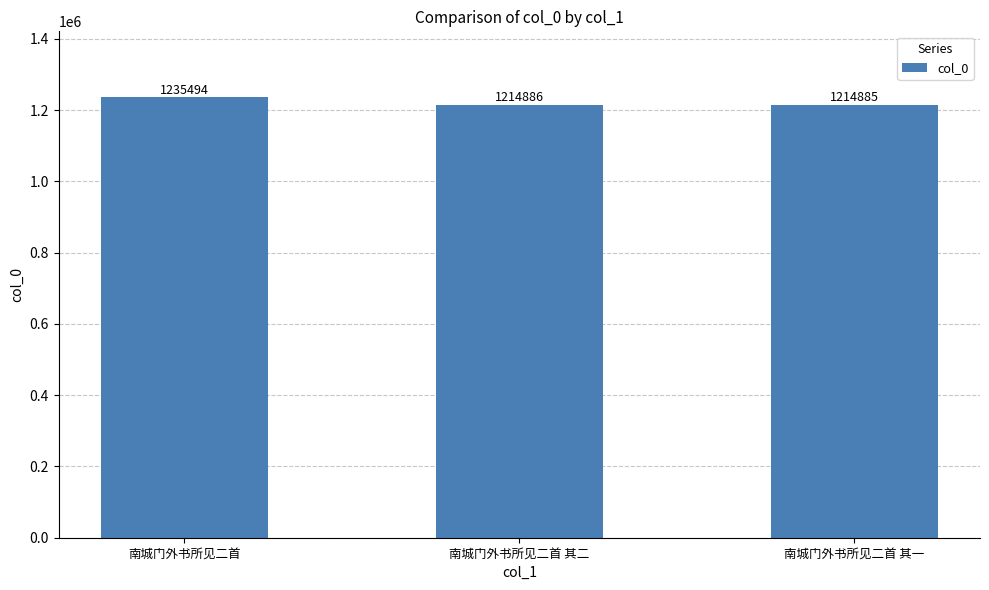

What is the difference between the maximum and minimum values?

20609